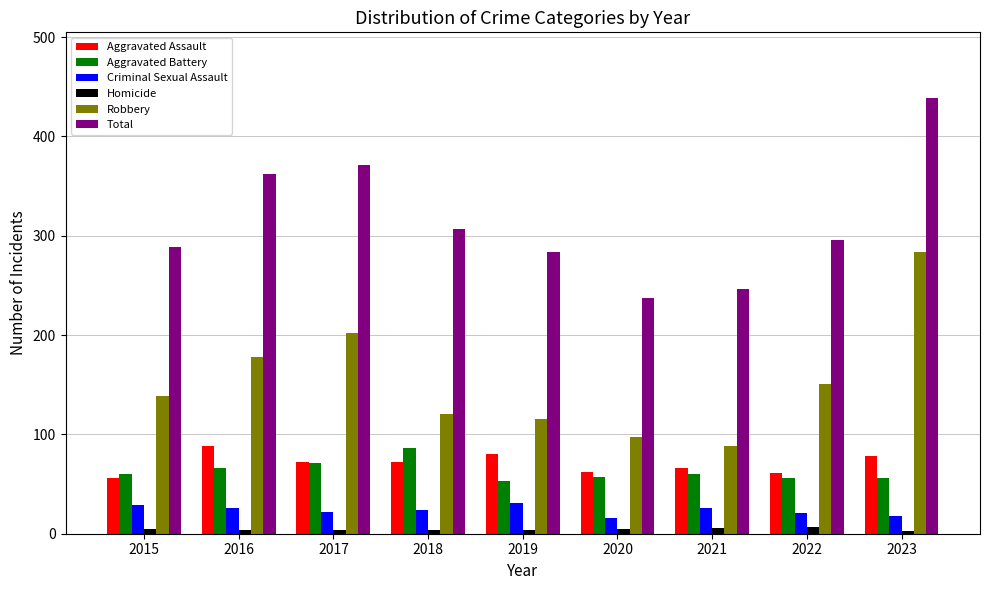

What is the difference between the maximum and minimum values in the Criminal Sexual Assault series?

15